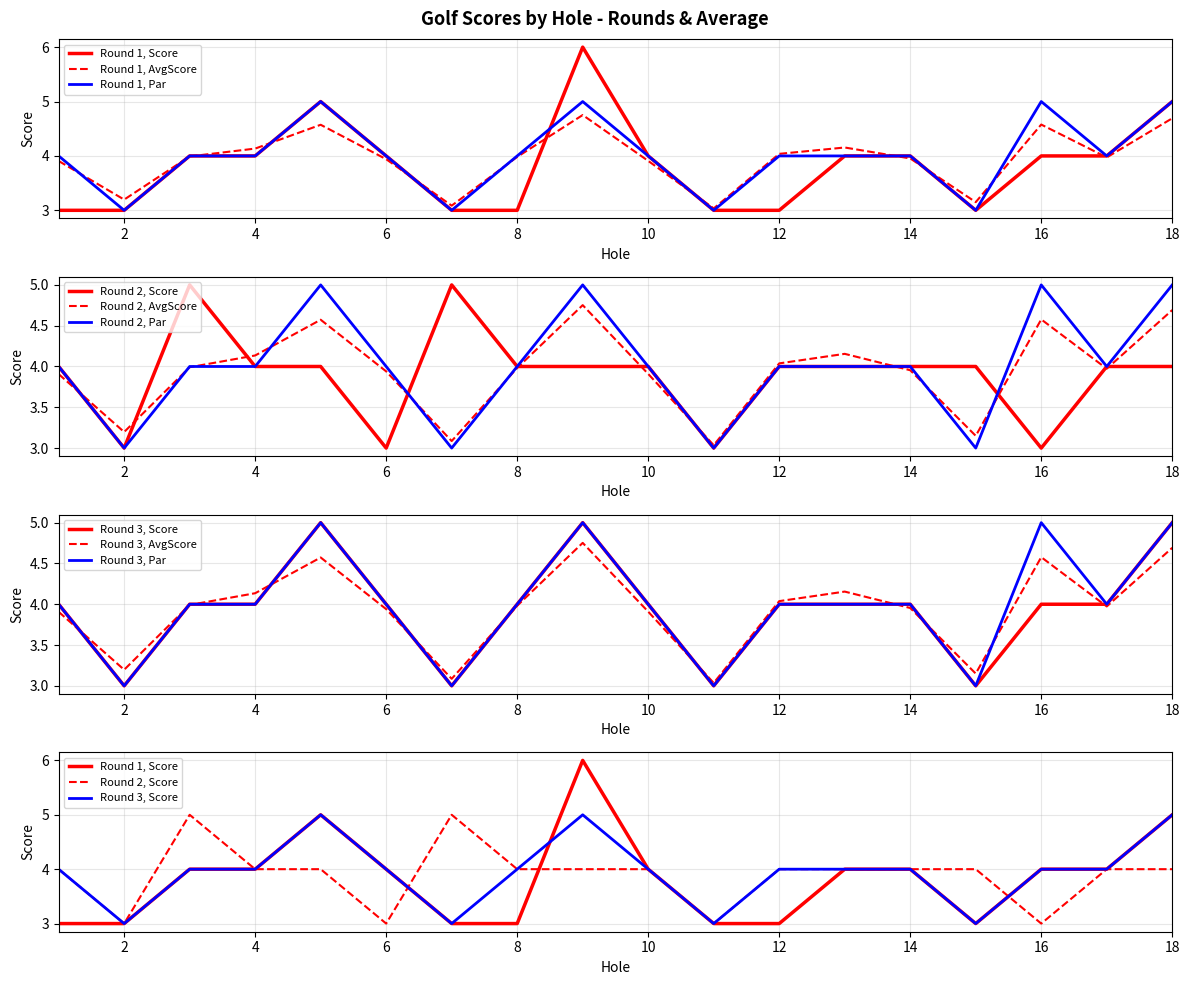

Reading right to left, extract all data points from this chart.

Round 1 Score: 18=5.0	17=4.0	16=4.0	15=3.0	14=4.0	13=4.0	12=3.0	11=3.0	10=4.0	9=6.0	8=3.0	7=3.0	6=4.0	5=5.0	4=4.0	3=4.0	2=3.0	1=3.0
Round 2 Score: 18=4.0	17=4.0	16=3.0	15=4.0	14=4.0	13=4.0	12=4.0	11=3.0	10=4.0	9=4.0	8=4.0	7=5.0	6=3.0	5=4.0	4=4.0	3=5.0	2=3.0	1=4.0
Round 3 Score: 18=5.0	17=4.0	16=4.0	15=3.0	14=4.0	13=4.0	12=4.0	11=3.0	10=4.0	9=5.0	8=4.0	7=3.0	6=4.0	5=5.0	4=4.0	3=4.0	2=3.0	1=4.0
Average Score: 18=4.7	17=4.0	16=4.6	15=3.1	14=4.0	13=4.2	12=4.0	11=3.0	10=3.9	9=4.8	8=4.0	7=3.1	6=3.9	5=4.6	4=4.1	3=4.0	2=3.2	1=3.9
Par: 18=5.0	17=4.0	16=5.0	15=3.0	14=4.0	13=4.0	12=4.0	11=3.0	10=4.0	9=5.0	8=4.0	7=3.0	6=4.0	5=5.0	4=4.0	3=4.0	2=3.0	1=4.0